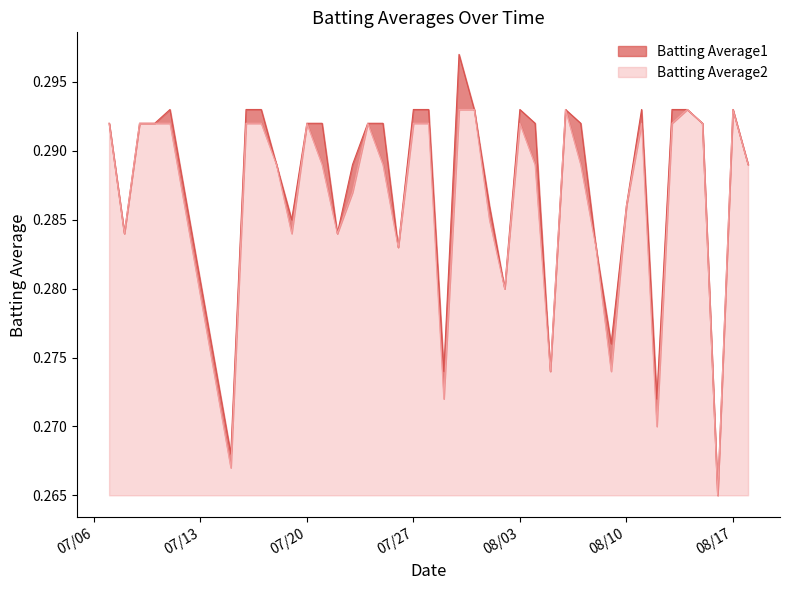

Rank the series at 2010-07-09 from highest to lowest value.

Batting Average1, Batting Average2